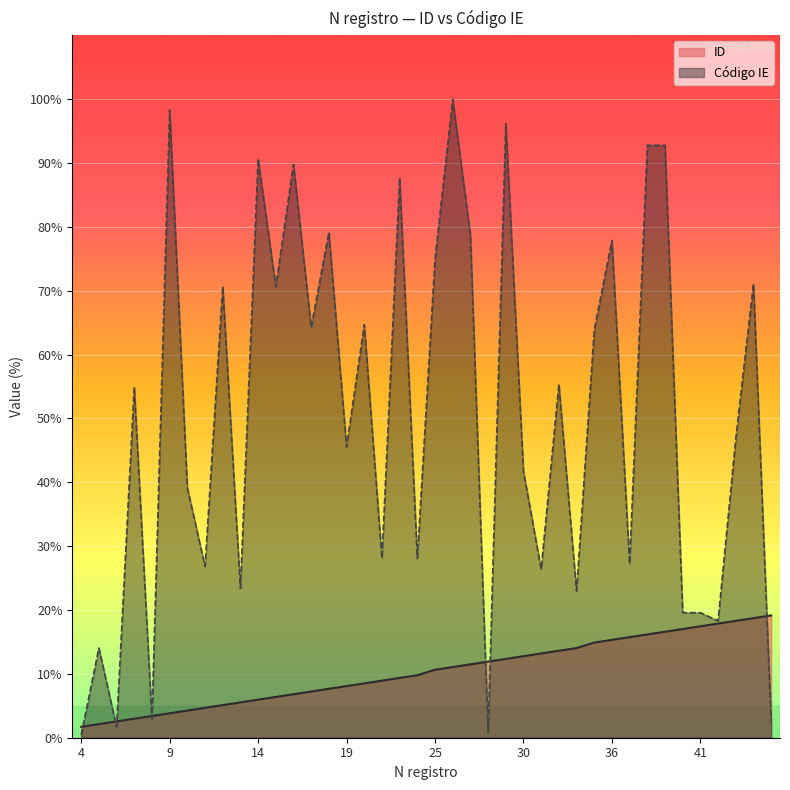

Is it true that Código IE equals 36.3 at 37?

False